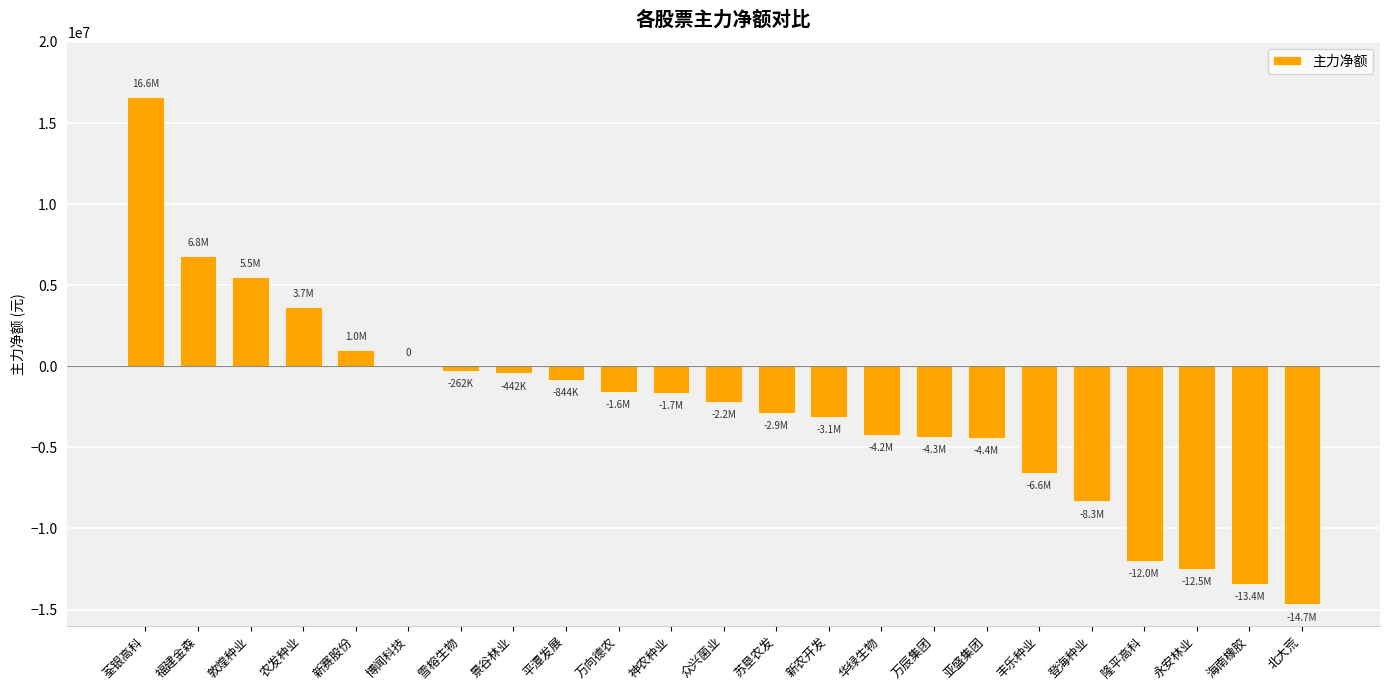

At which category does the chart reach its peak across all series?

荃银高科